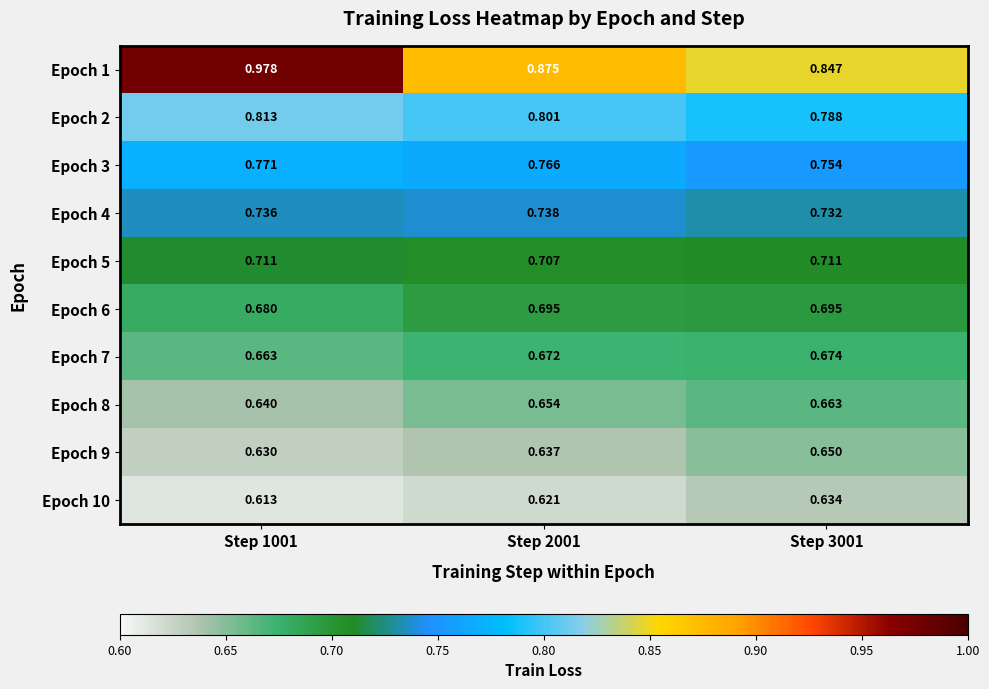

Is the value of Epoch 8 at Step 2001 greater than the value of Epoch 1 at Step 2001?

No